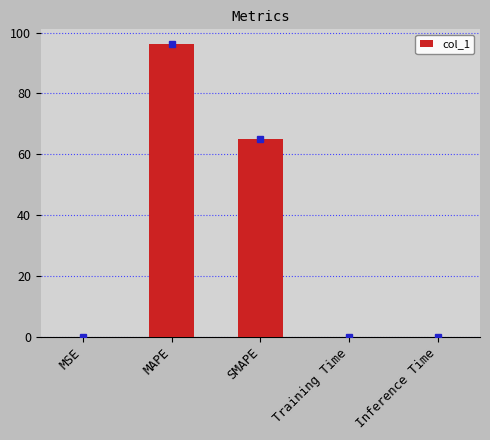

What is the change in value from MAPE to SMAPE?

-31.3